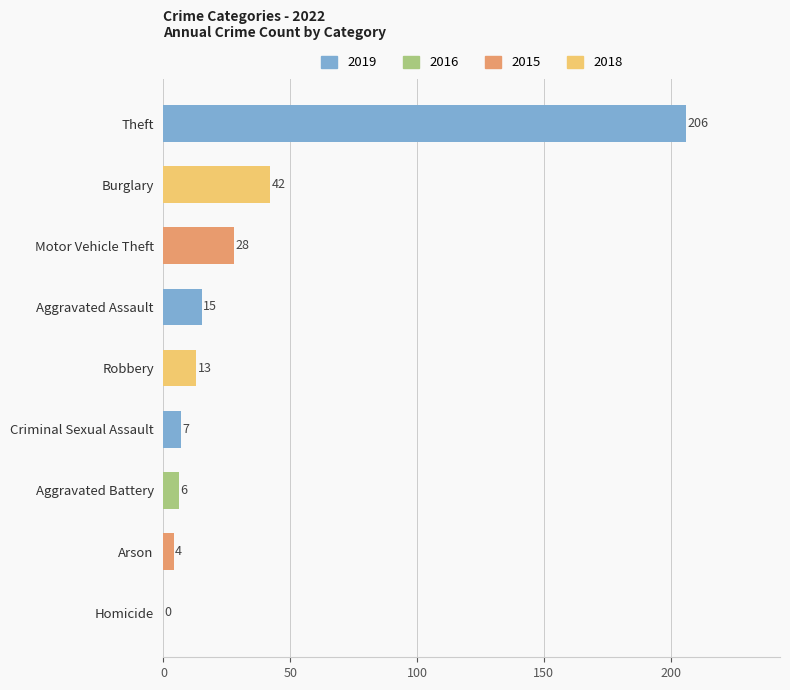

Is it true that the value at Arson is 4?

True